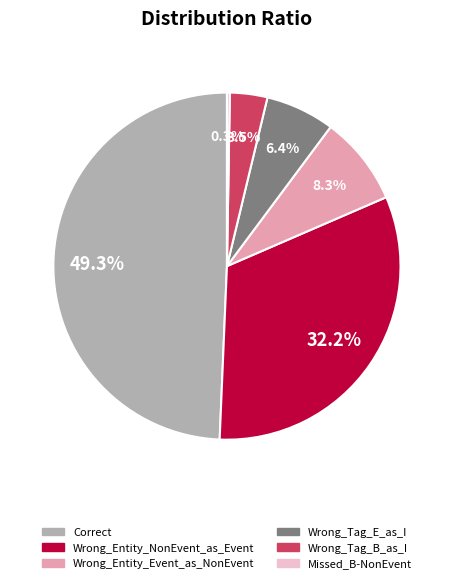

To the nearest percent, what is the difference between the Wrong_Entity_NonEvent_as_Event and Wrong_Tag_E_as_I slice percentages?

26%